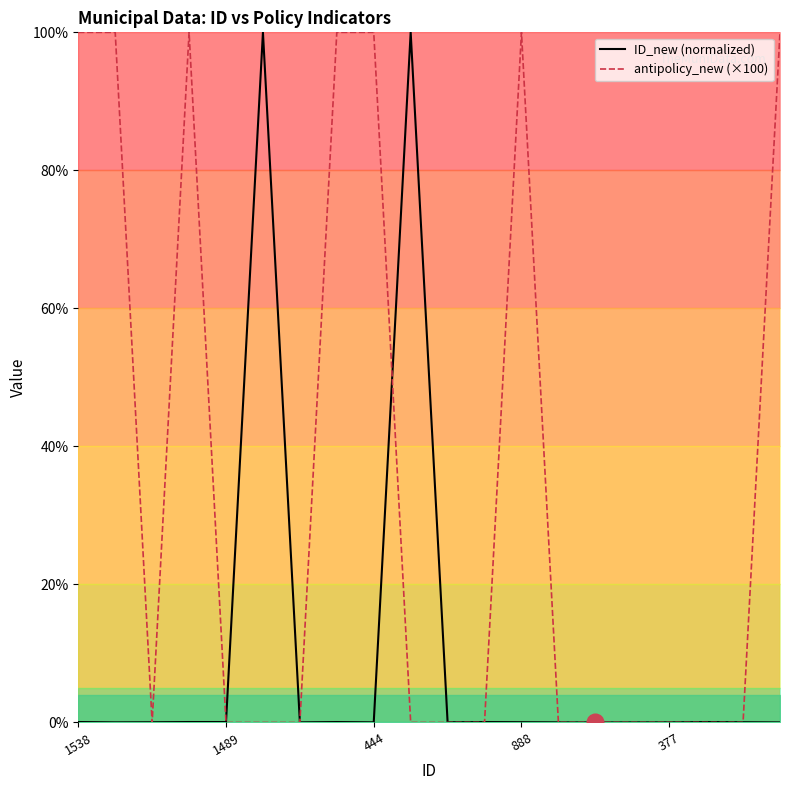

How many times do antipolicy_new (×100) and ID_new (normalized) cross each other?

8